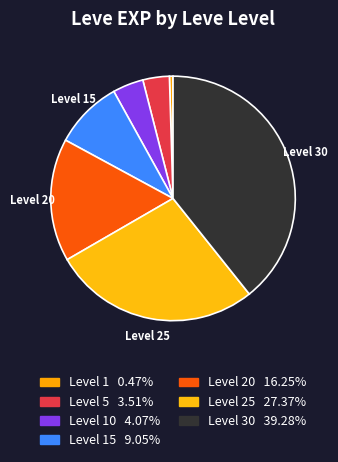

Count the number of slices in the pie.

7